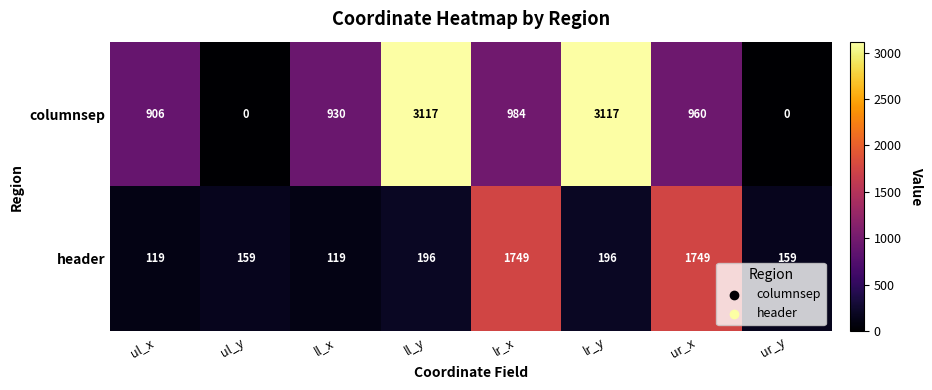

Rank the series by their average value, from highest to lowest.

columnsep, header